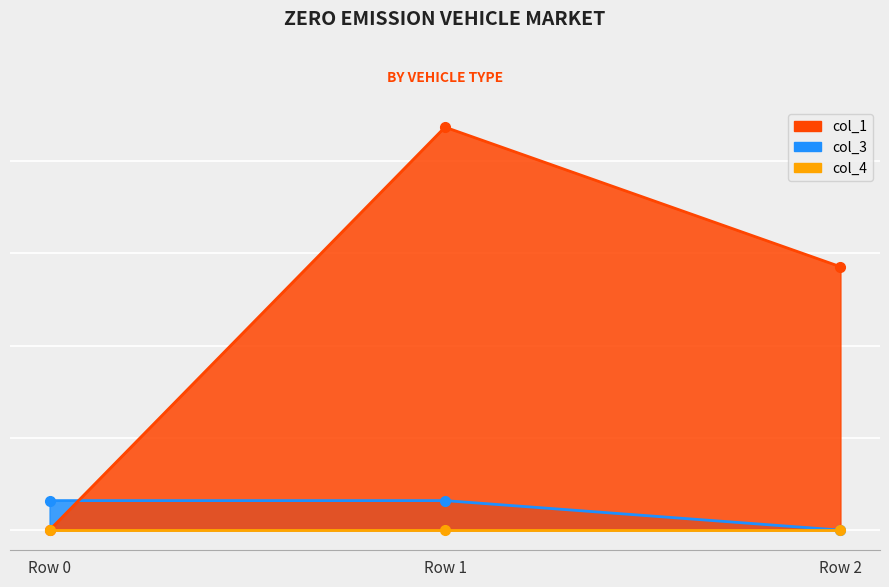

The value of col_1 at Row 1 is 218.4. True or false?

True